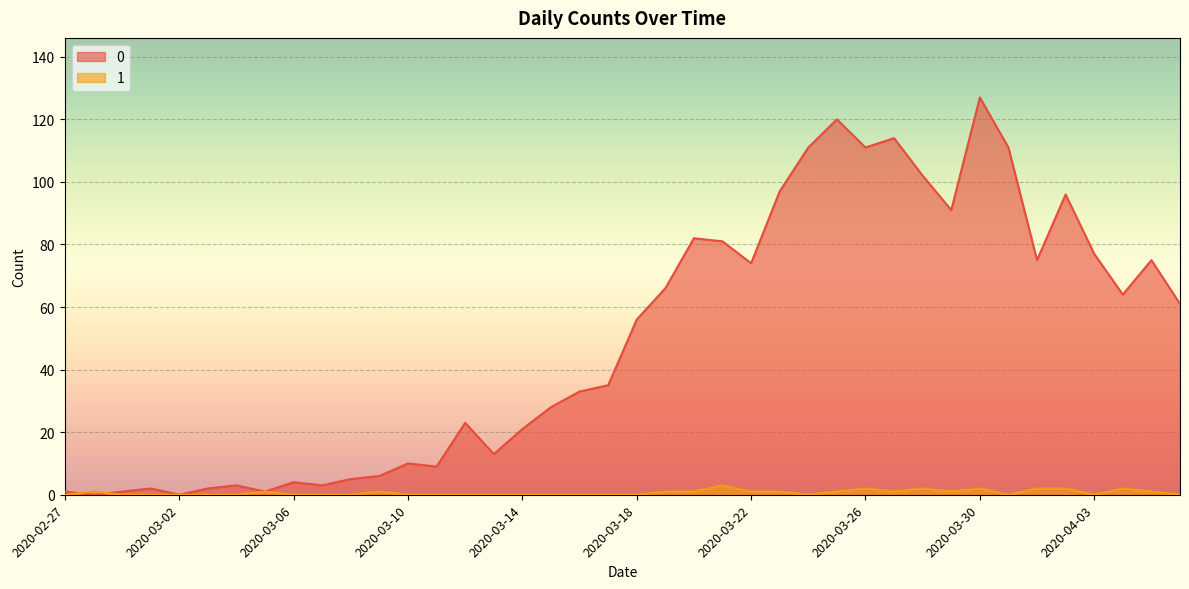

At how many categories does at least one series exceed 26?

23